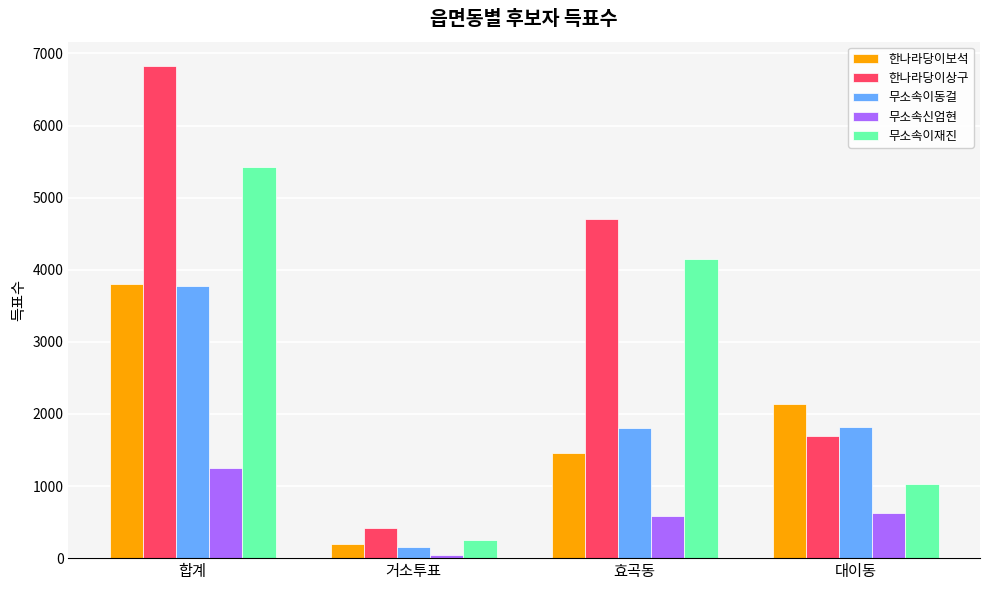

What is the difference between the highest and lowest values at 대이동?

1512